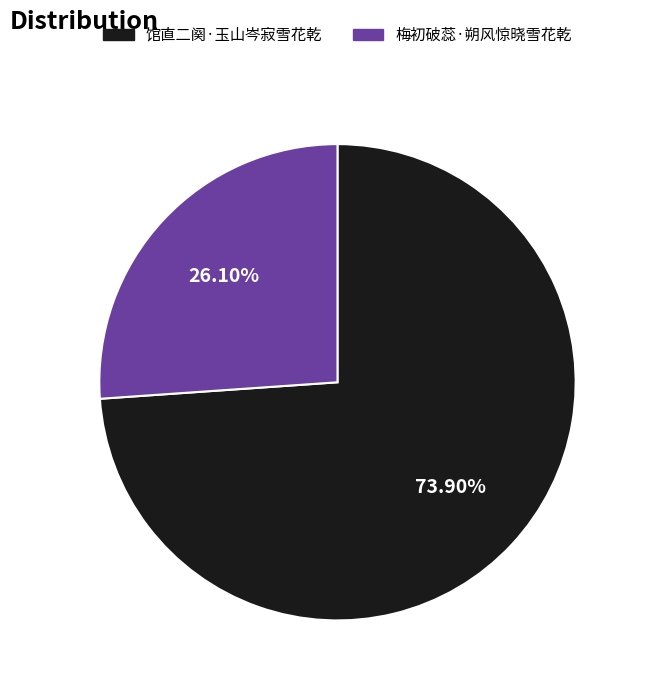

What percentage is the 馆直二阕·玉山岑寂雪花乾 slice, to the nearest percent?

74%